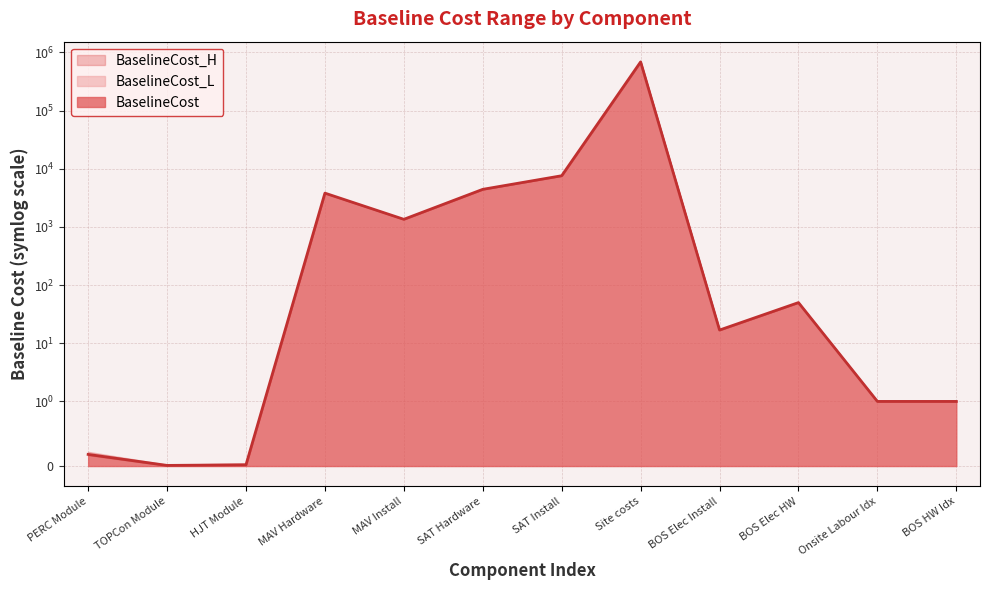

How many series are shown in this chart?

3